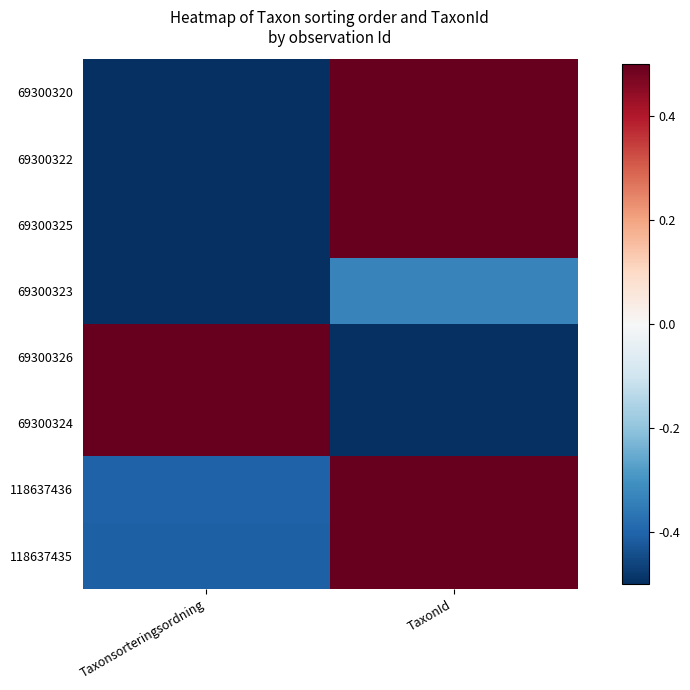

What is the total value across all series at TaxonId?

1.2